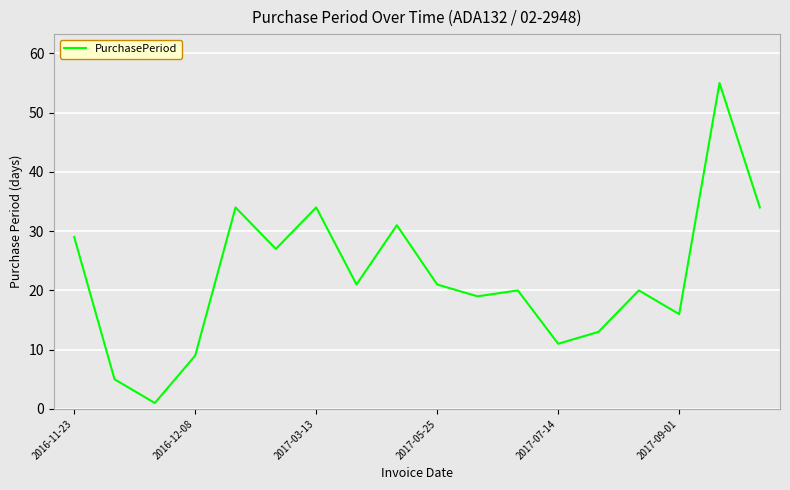

What is the greatest value displayed?

55